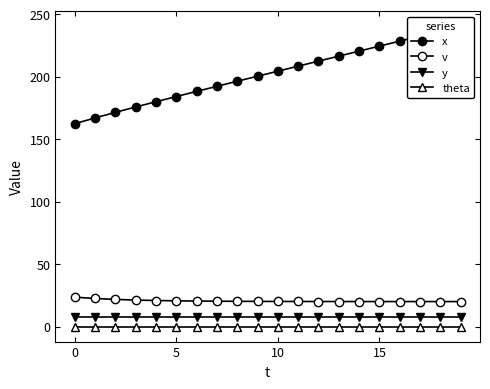

Which series has the widest spread of values?

x